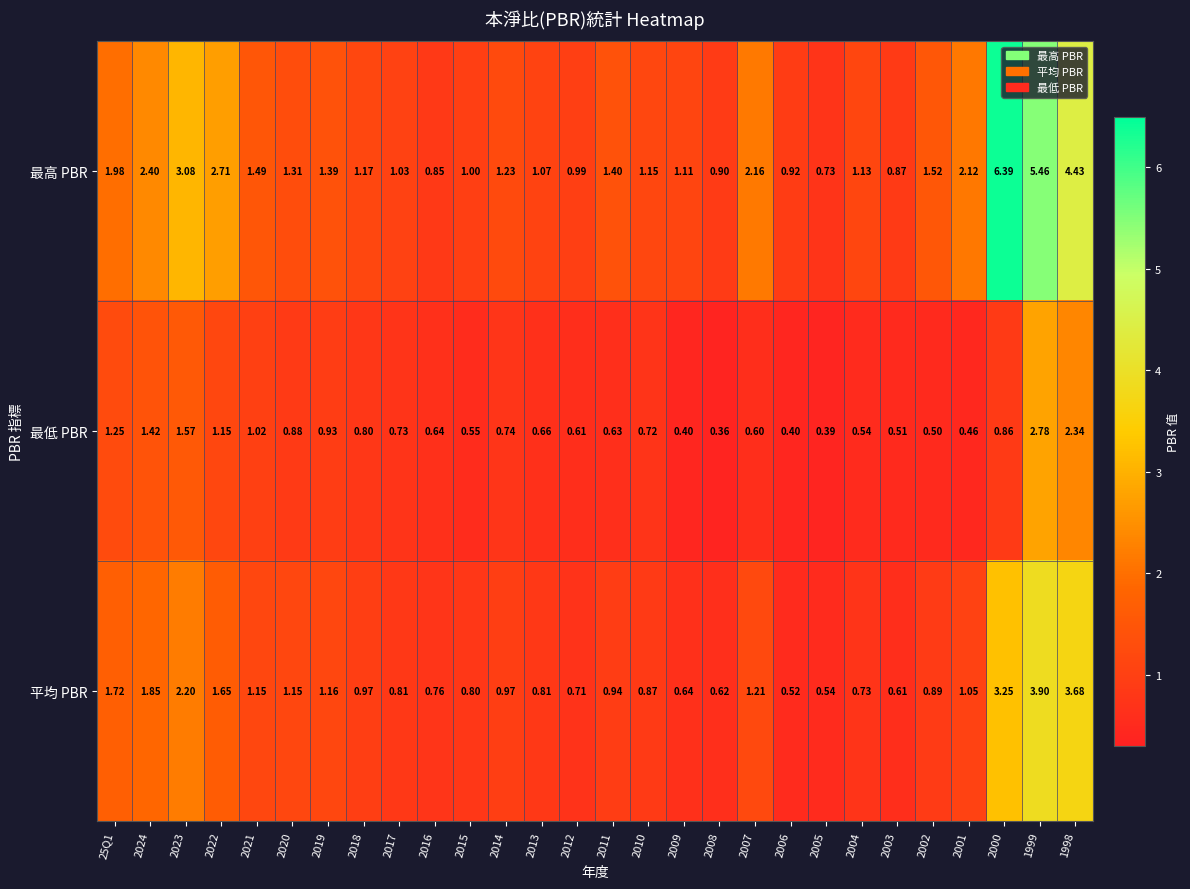

Rank the series at 2013 from highest to lowest value.

最高 PBR, 平均 PBR, 最低 PBR